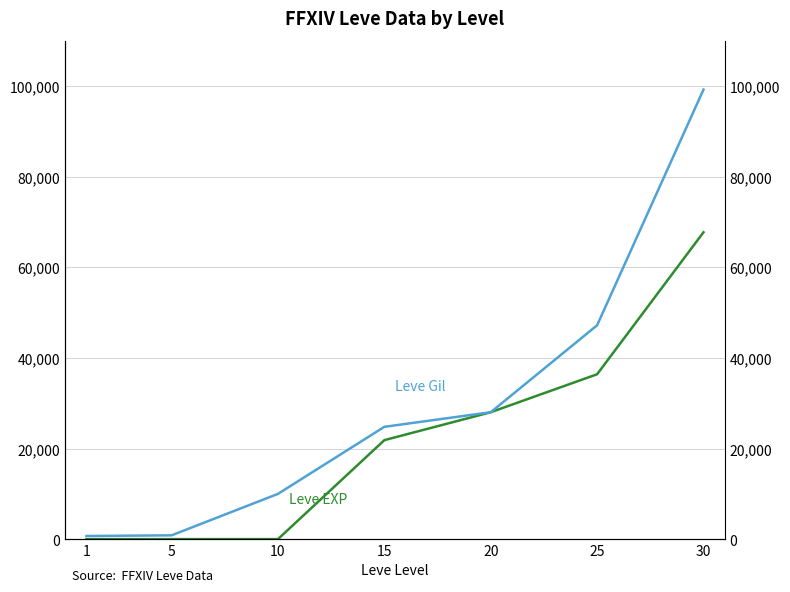

What is the total value across all series at 15?

46640